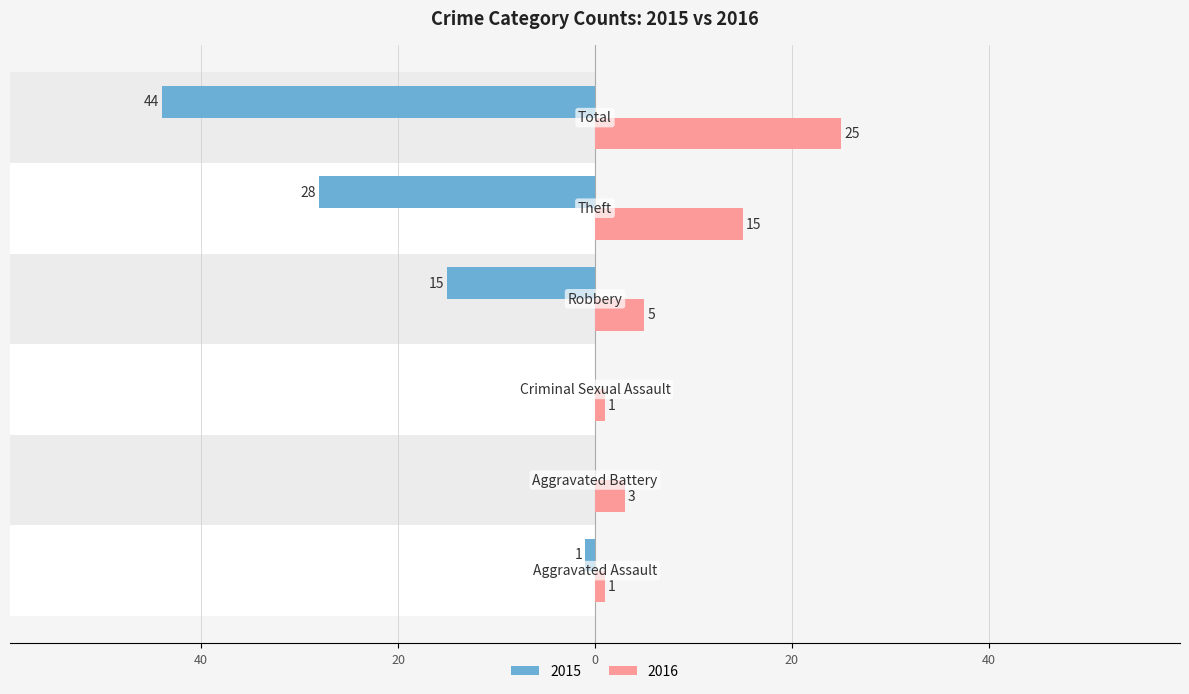

At which label does 2016 reach its peak?

Total